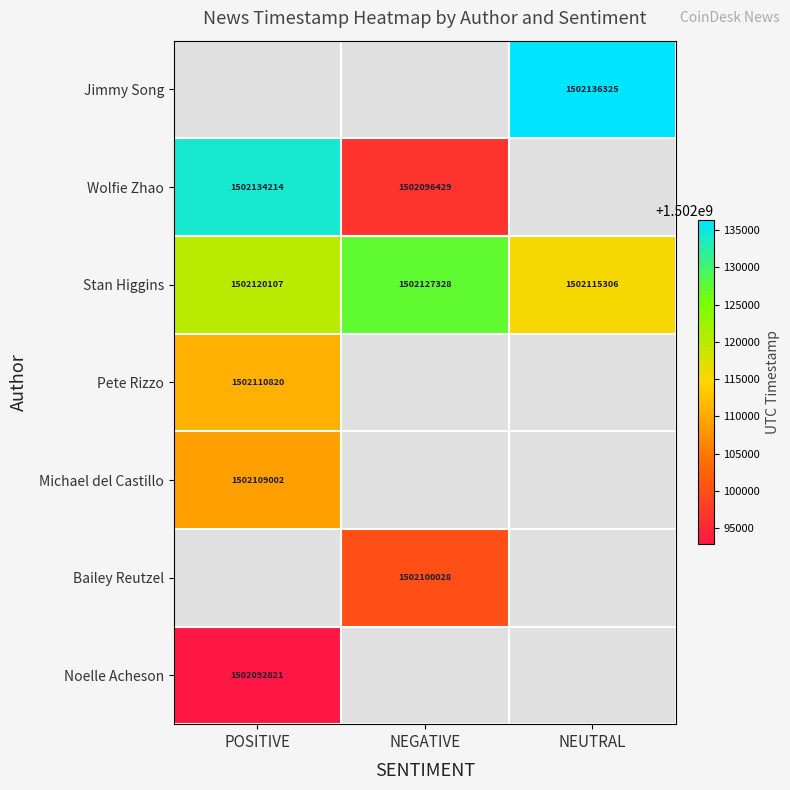

What is the difference between the Stan Higgins values at NEGATIVE and NEUTRAL?

12022